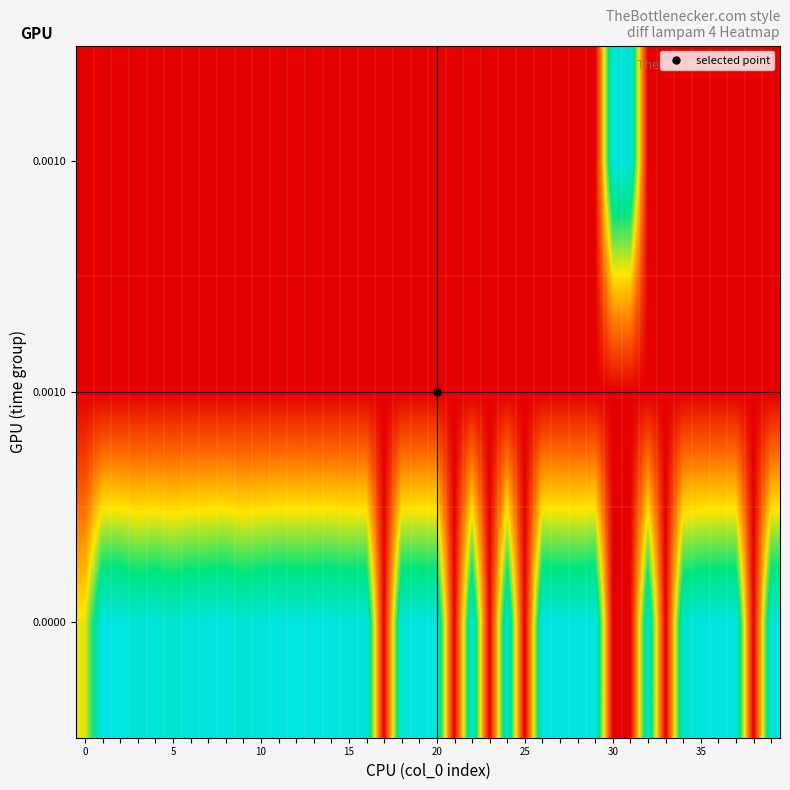

At which category is the sum across all series the highest?

29